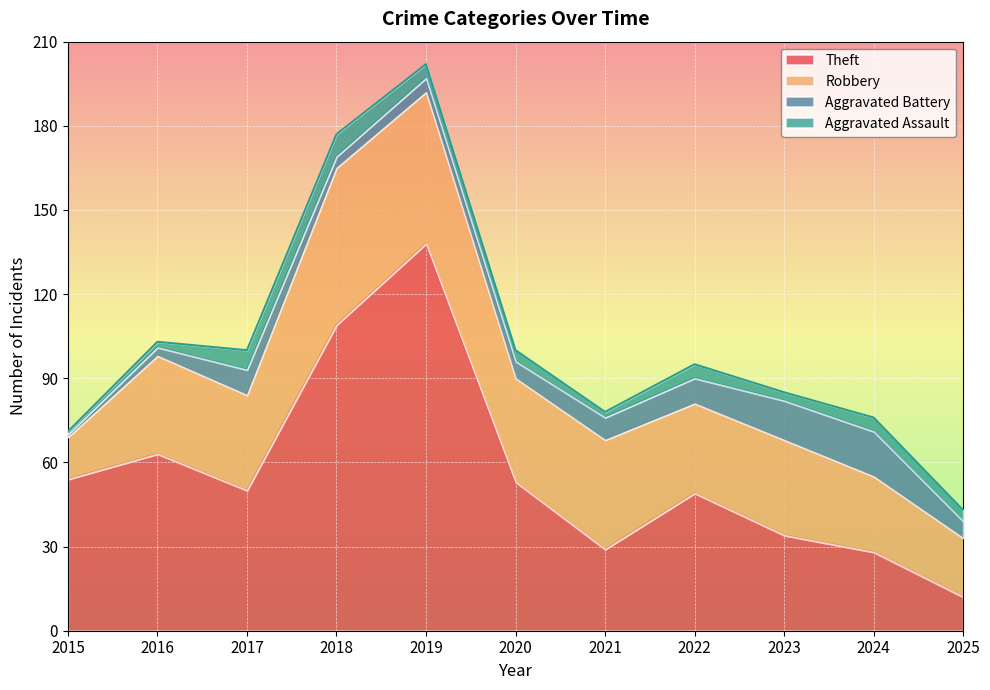

What is the sum of all Aggravated Assault values?

46